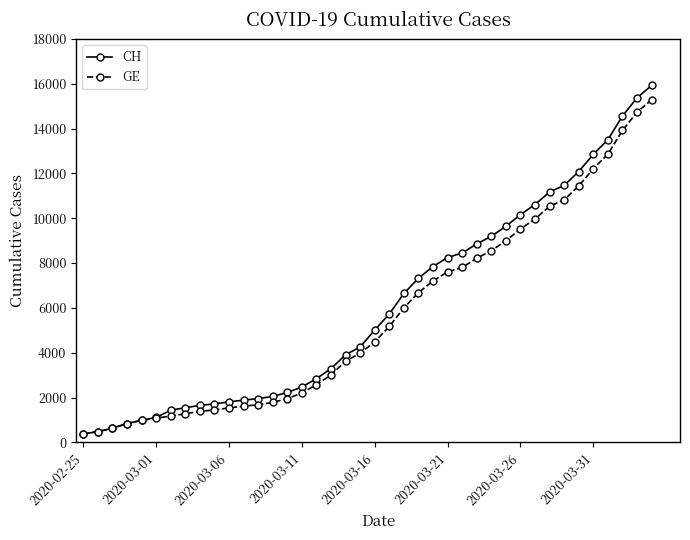

Which series has the widest spread of values?

CH